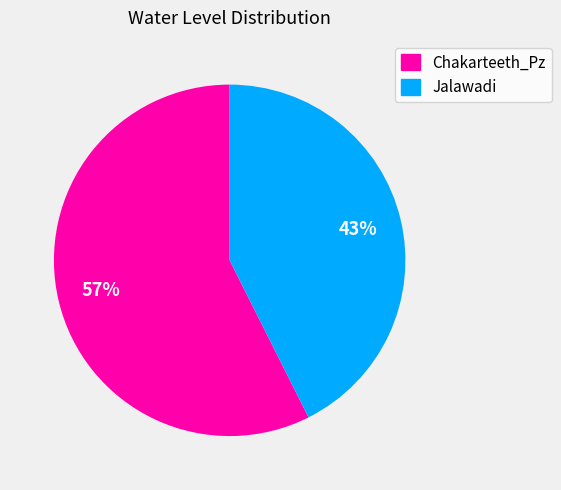

To the nearest percent, what percentage of the pie is Jalawadi?

43%